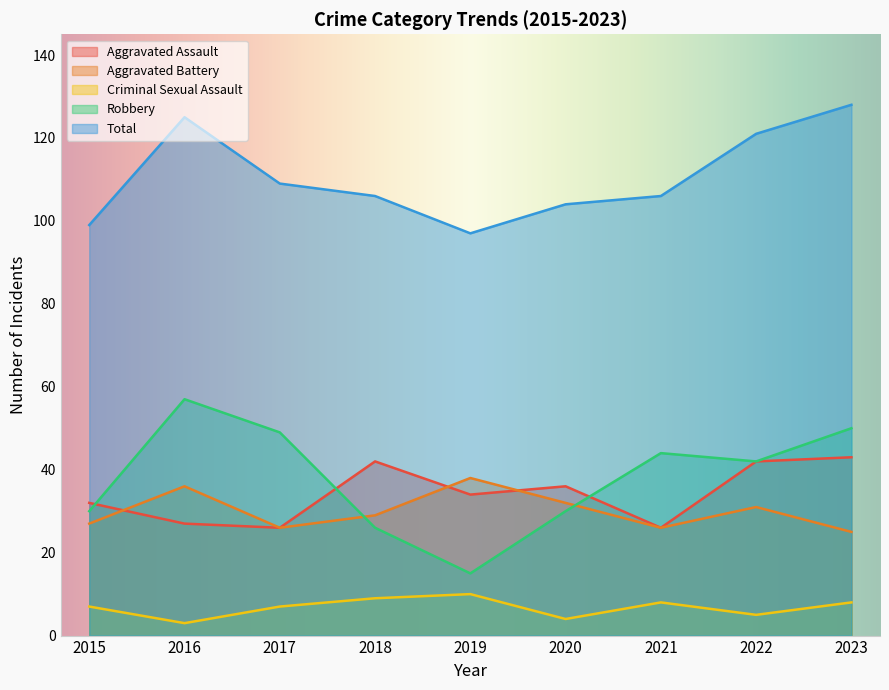

List the labels in order of Criminal Sexual Assault value, largest first.

2019, 2018, 2021, 2023, 2015, 2017, 2022, 2020, 2016